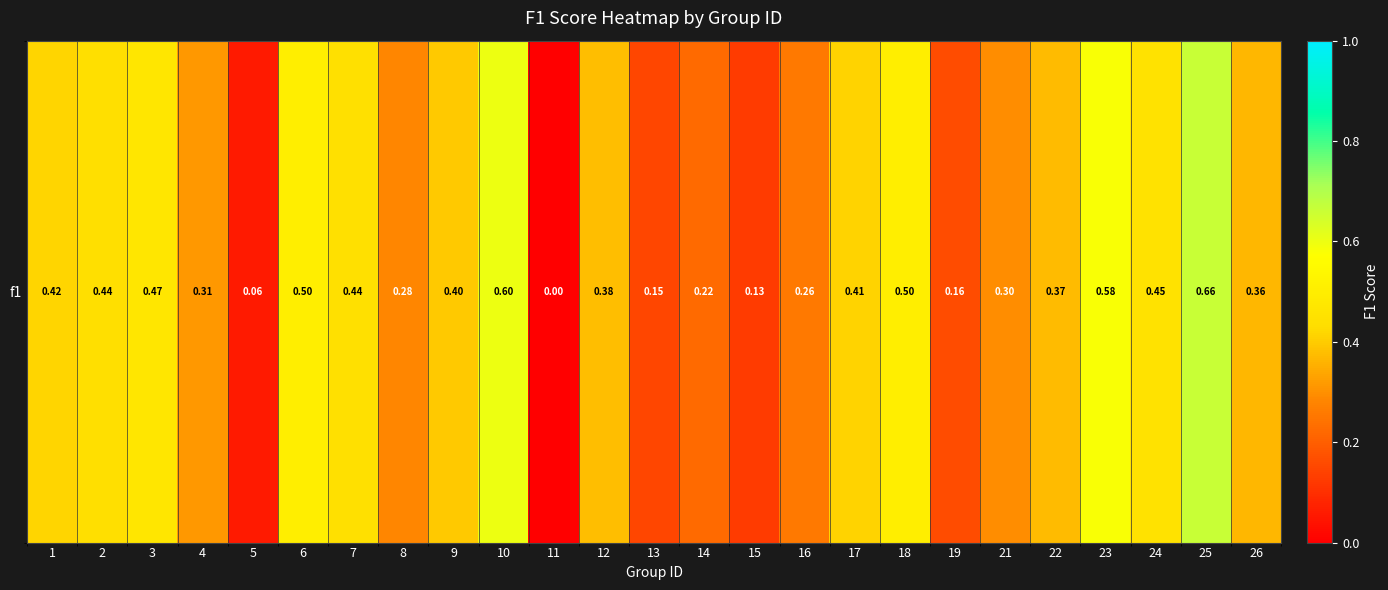

What is the change in value from 4 to 7?

+0.1